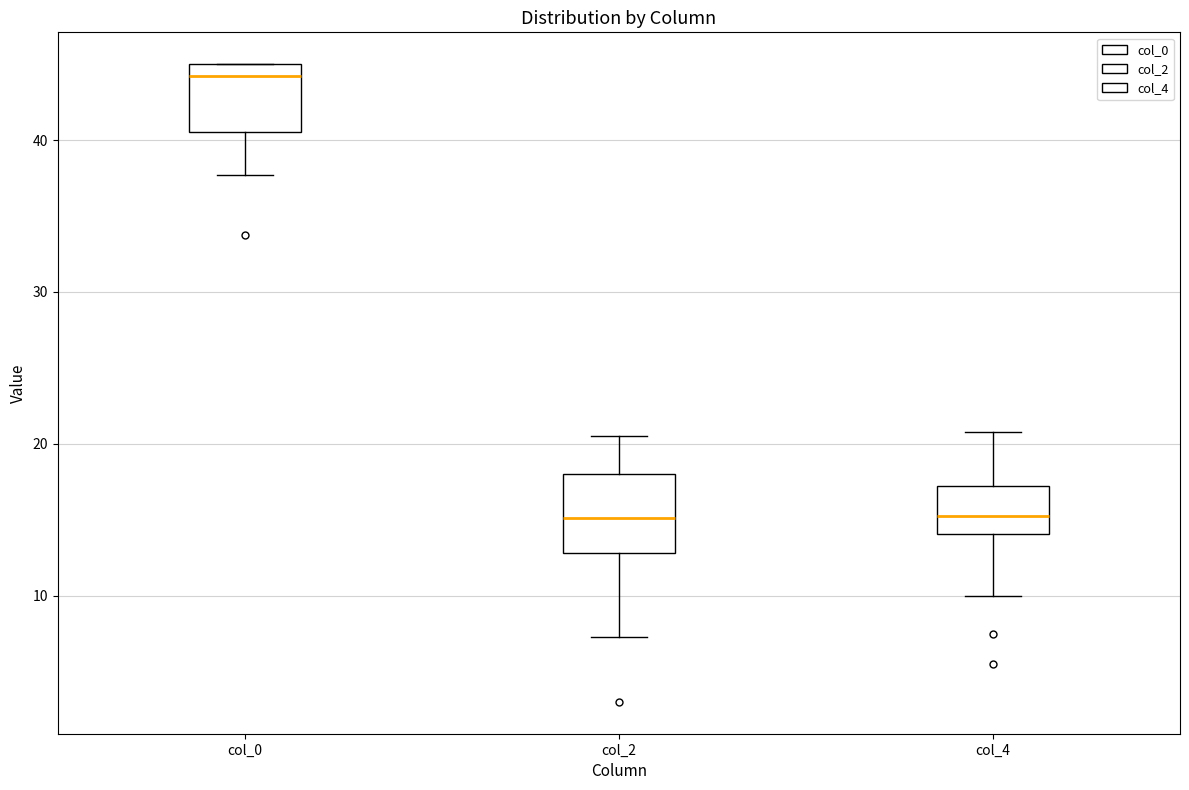

Where is the upper edge of the box for col_0 on the y-axis? The values are not printed on the chart, so give them approximately, as read against the axis.

45